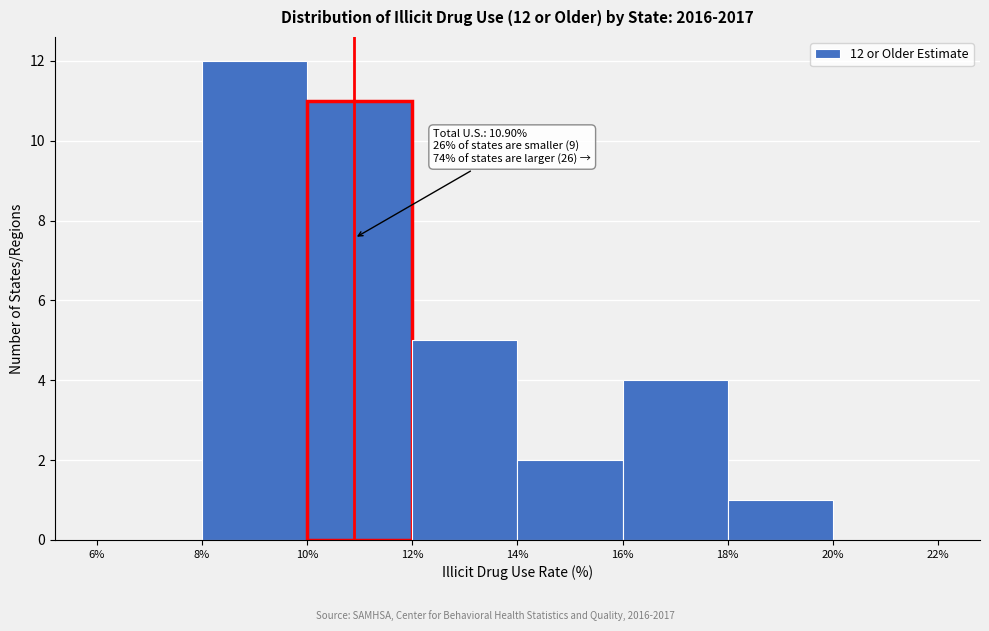

Over which range of the x-axis is the bar tallest?

8% to 10%